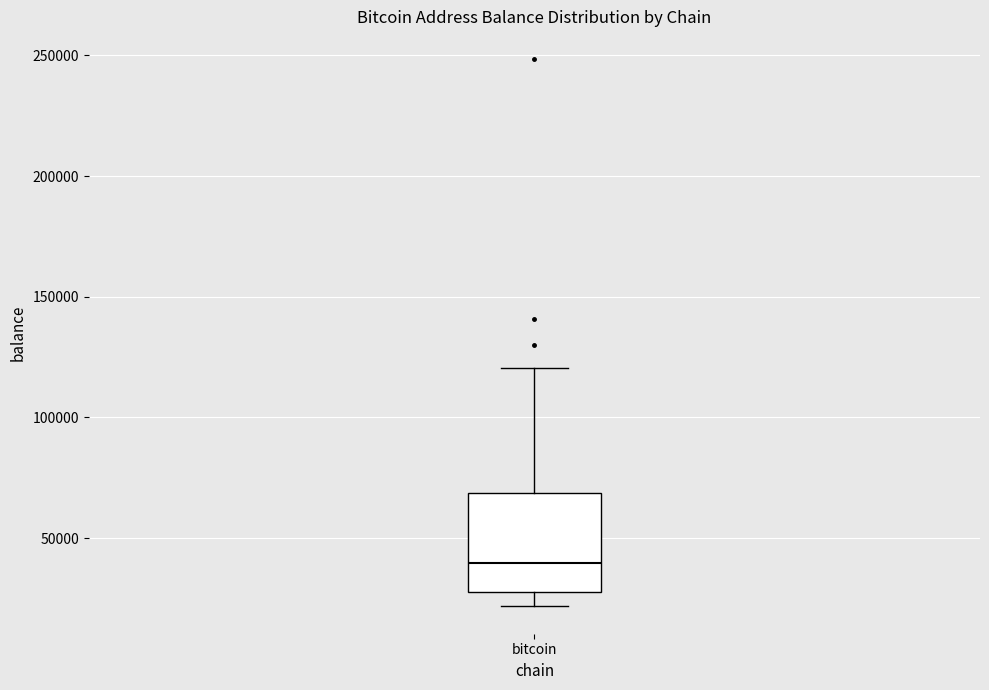

Read this box plot against the y-axis: the position of the median line, the range covered by the box, and the ends of both whiskers. The values are not printed on the chart, so give them approximately, as read against the axis.

median 40000, box 30000 to 70000, whiskers 20000 to 120000